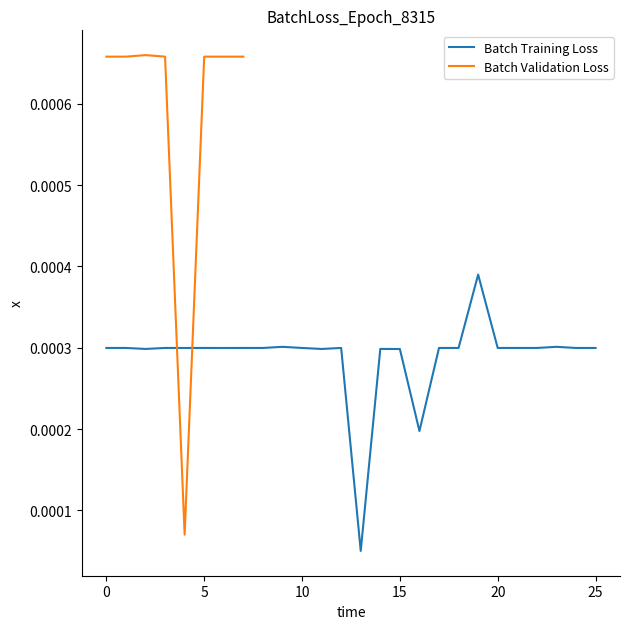

True or false: the data has more than 0 interior local peaks.

True